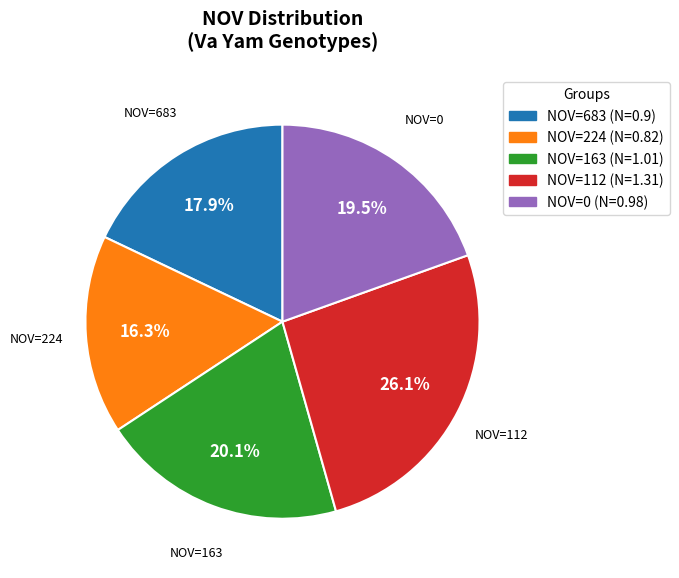

Between NOV=683 (N=0.9) and NOV=112 (N=1.31), which is larger?

NOV=112 (N=1.31)